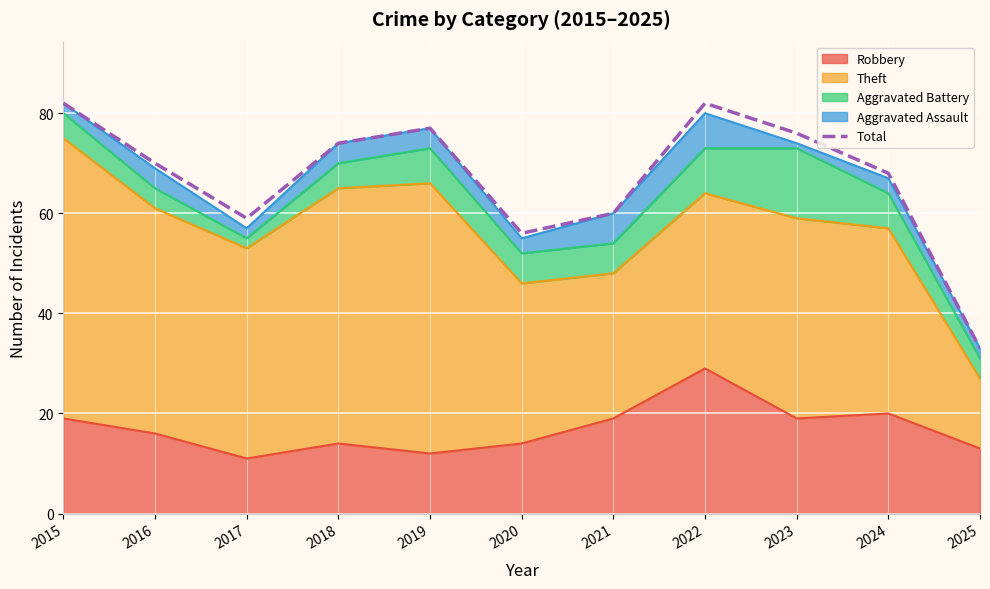

Read the value at 2017.

59